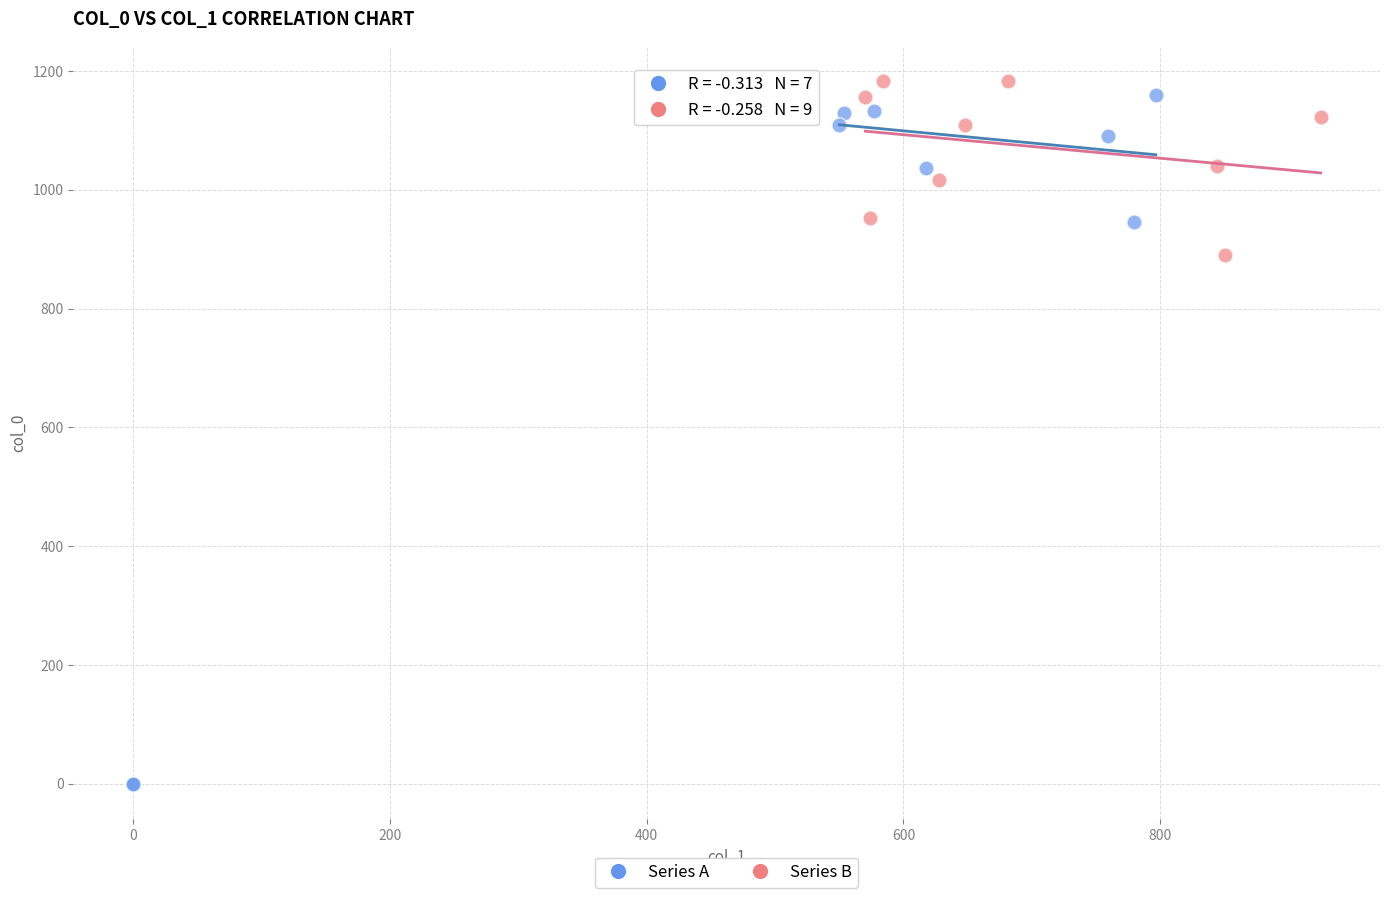

Which series has the widest spread of Y values?

Series A